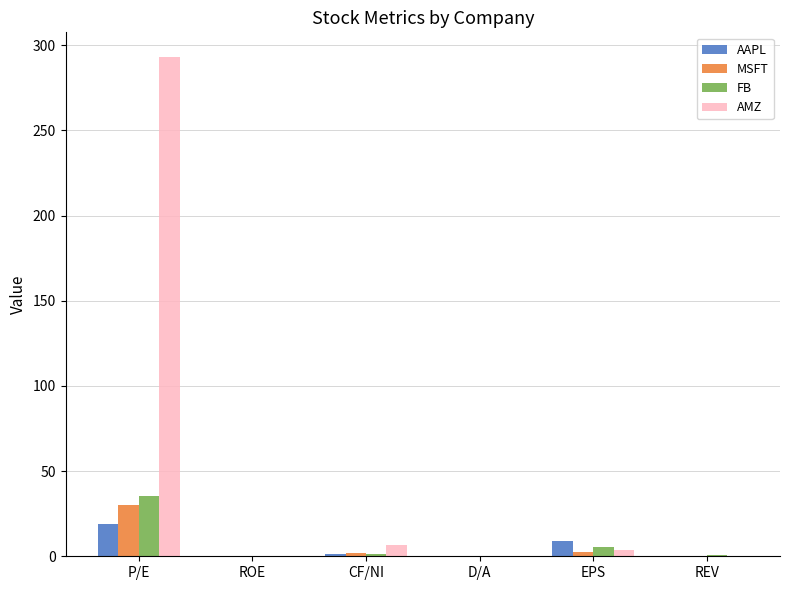

What is the sum of all AMZ values?

304.4